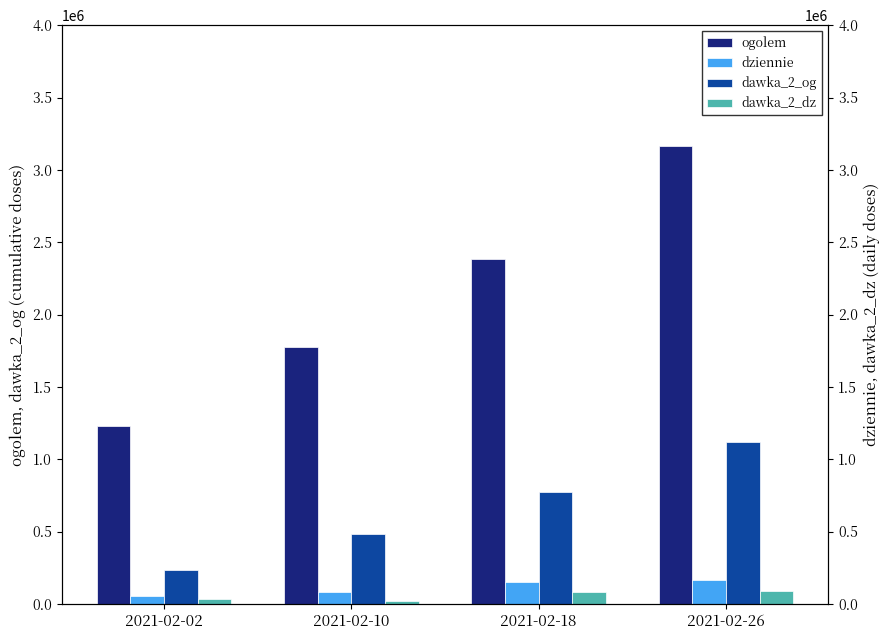

Reading right to left, extract all data points from this chart.

ogolem: 3163856	2384794	1773715	1231716
dziennie: 167799	150118	84033	53476
dawka_2_og: 1121050	774060	482146	233129
dawka_2_dz: 87518	80517	19393	32217